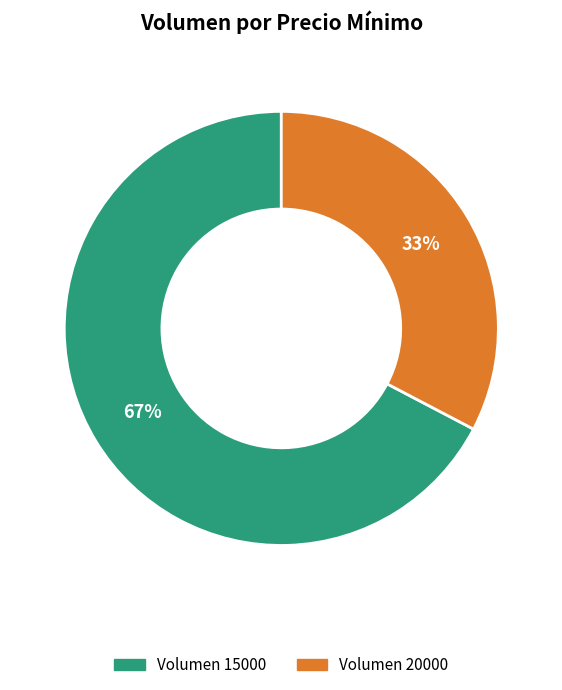

Is there a majority slice in this chart?

Yes